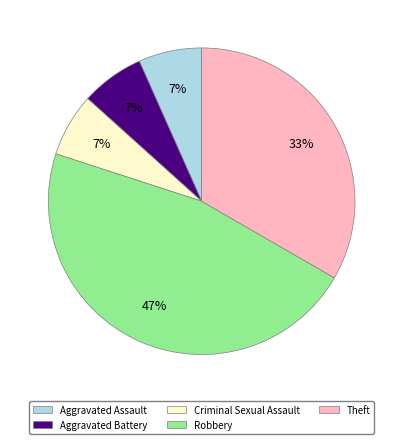

Which slice is the largest?

Robbery